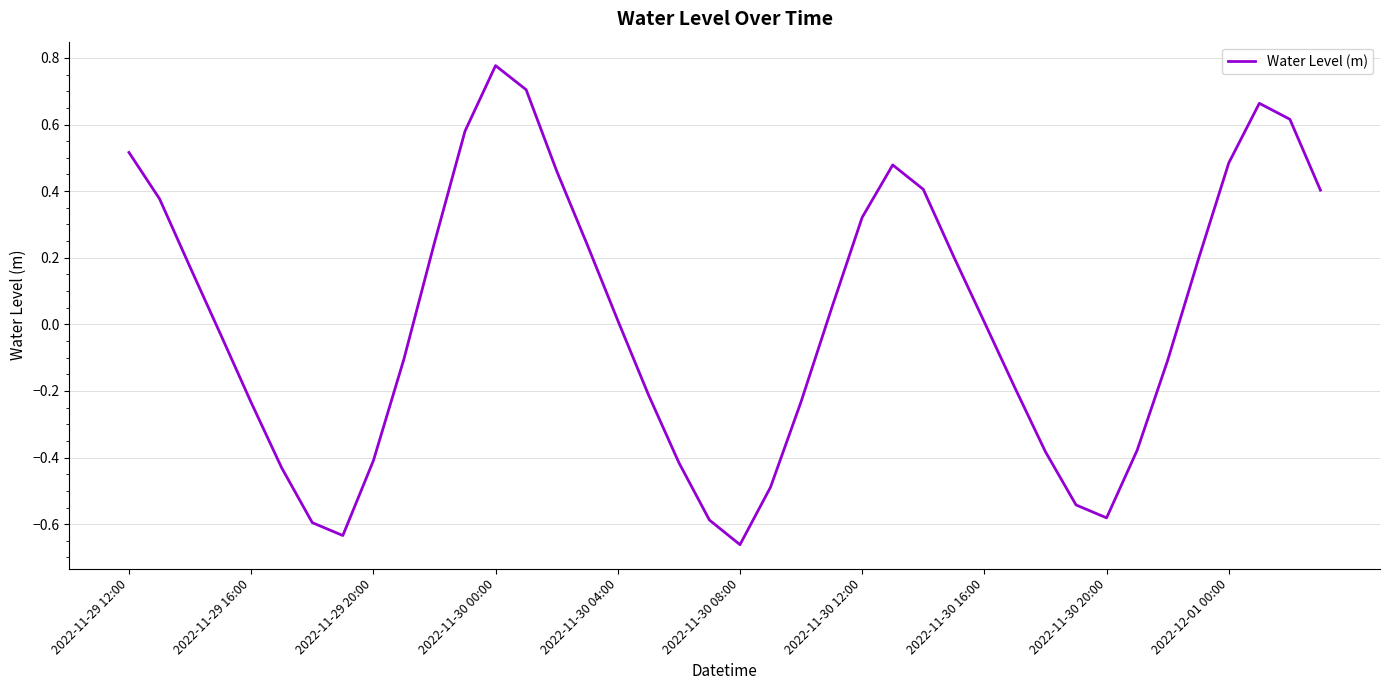

What is the difference between the maximum and minimum values?

1.4